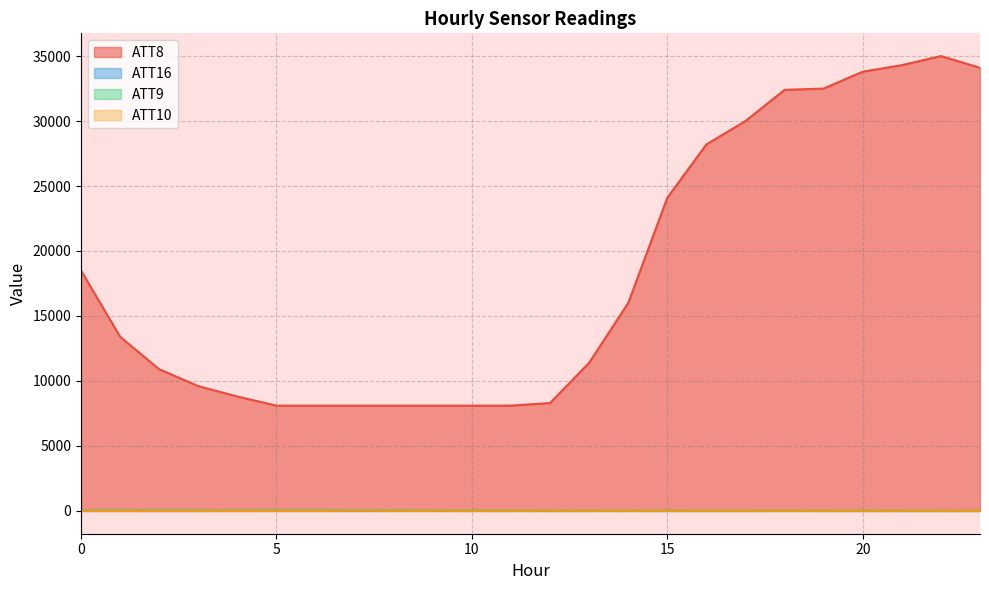

Does the chart have visible grid lines?

Yes